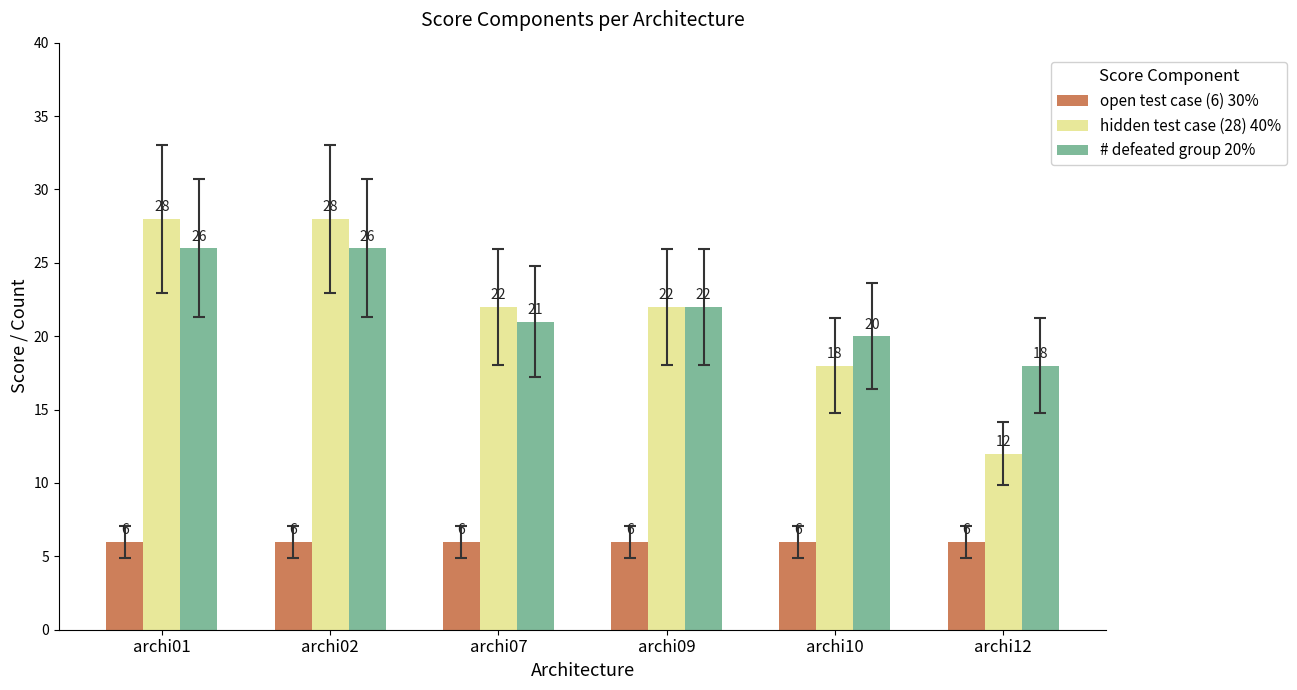

What is the sum of the hidden test case (28) 40% values at archi07 and archi10?

40